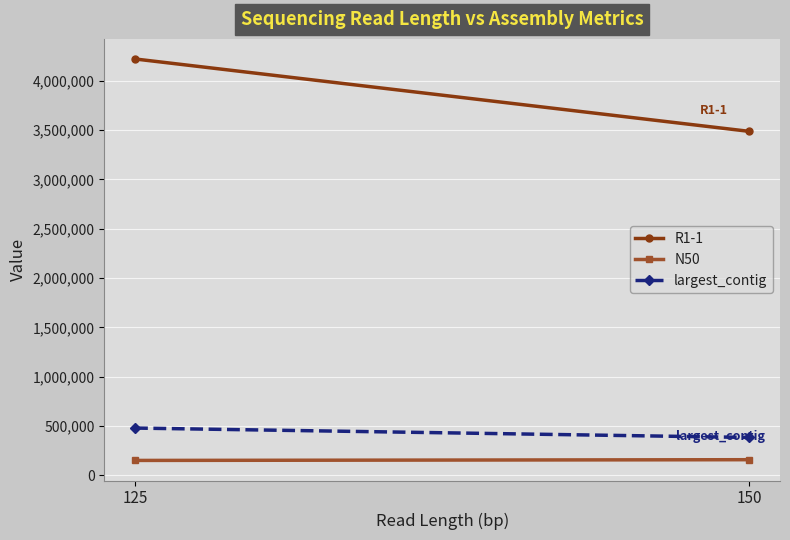

How many lines are shown in the chart?

3